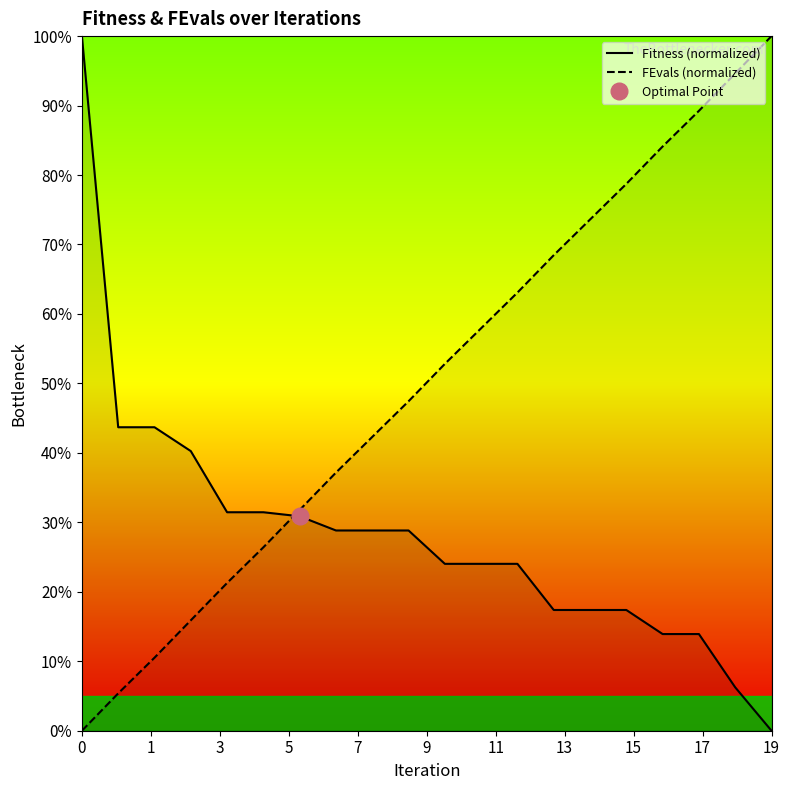

Which series has the widest spread of values?

Fitness (normalized)